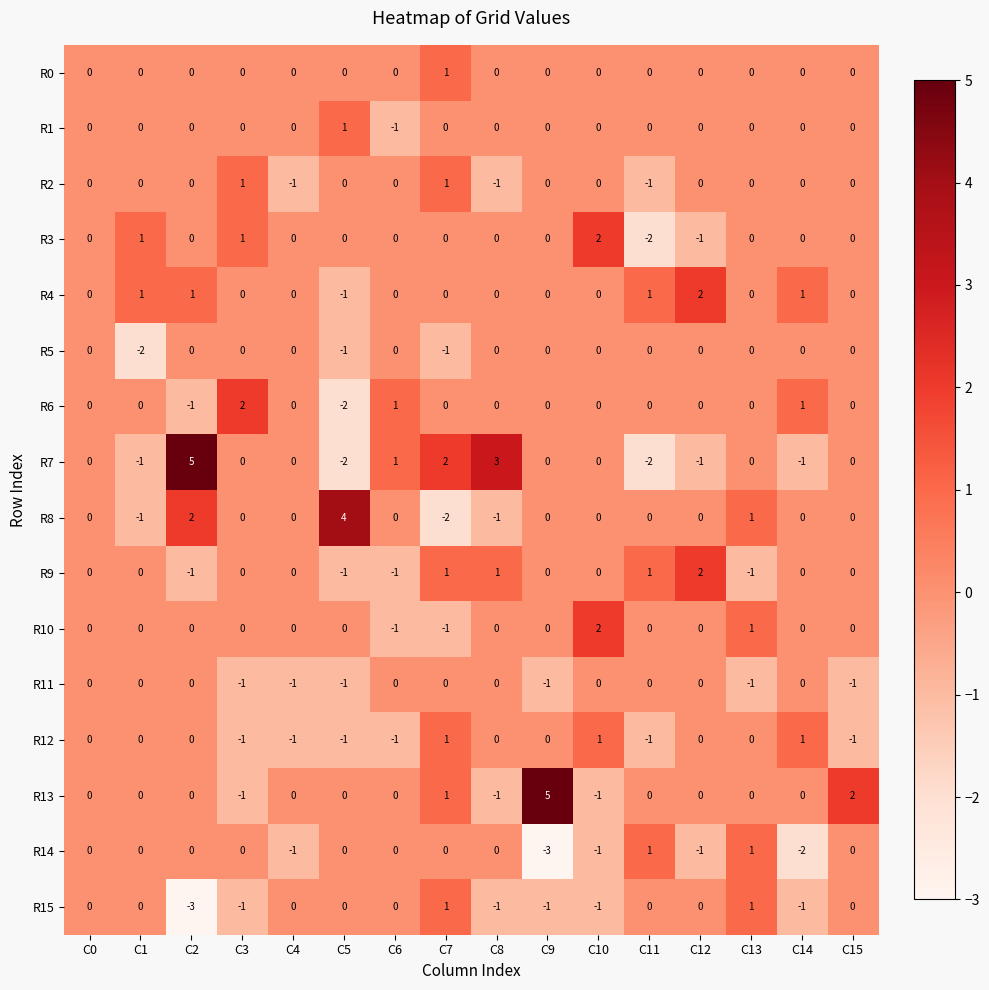

At which category is the sum across all series the highest?

C7